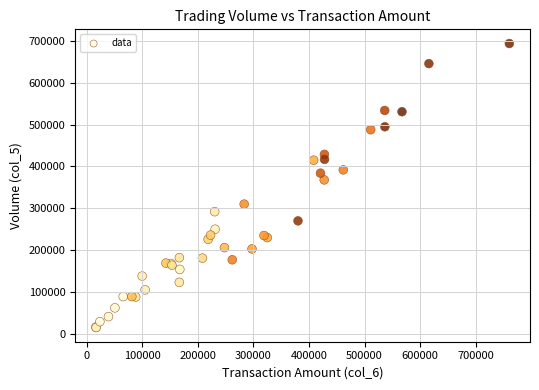

What Y value in the scatter plot is closest to 354500?

368000